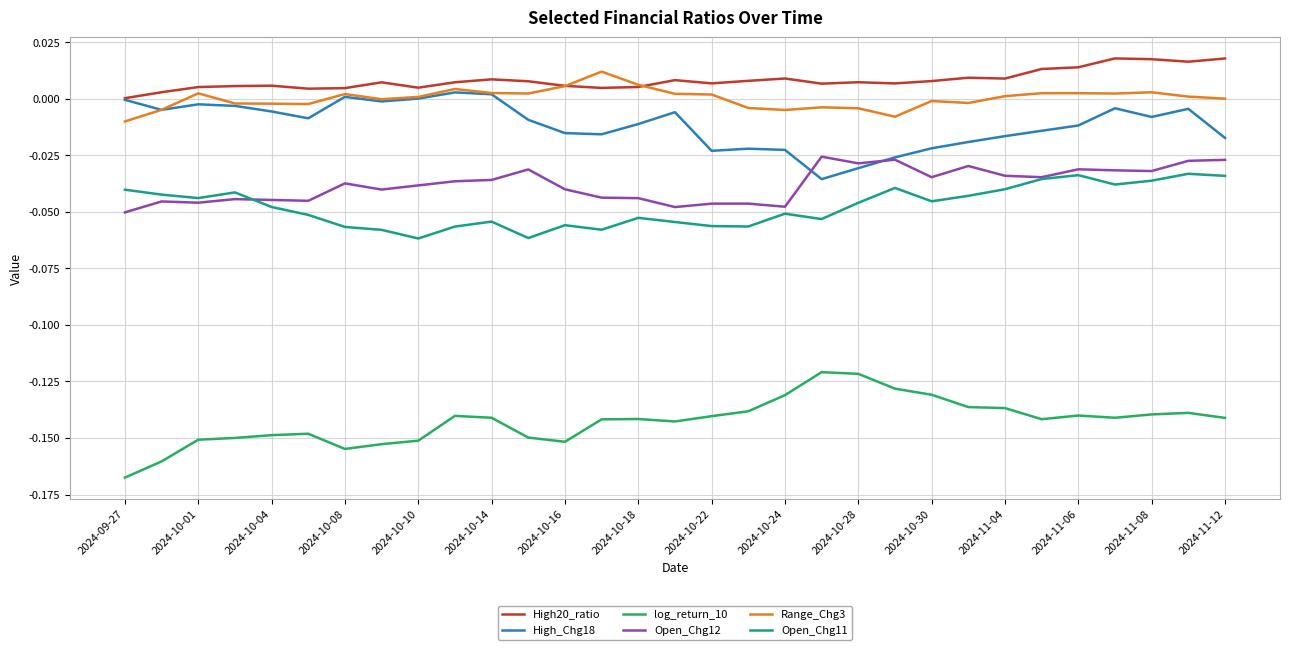

How many series are shown in this chart?

6